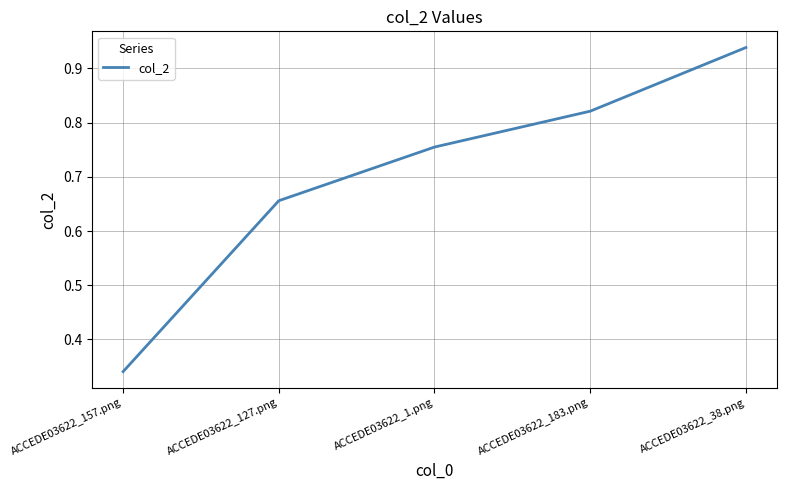

What is the sum of the values at ACCEDE03622_157.png and ACCEDE03622_183.png?

1.2